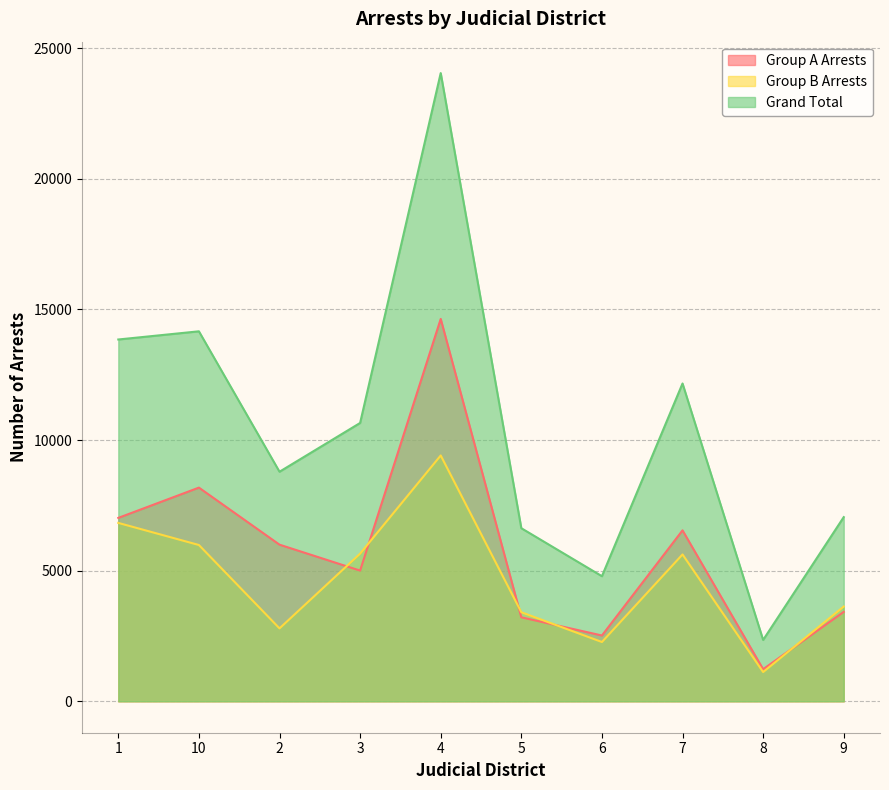

What is the total value across all series at 10?

28326